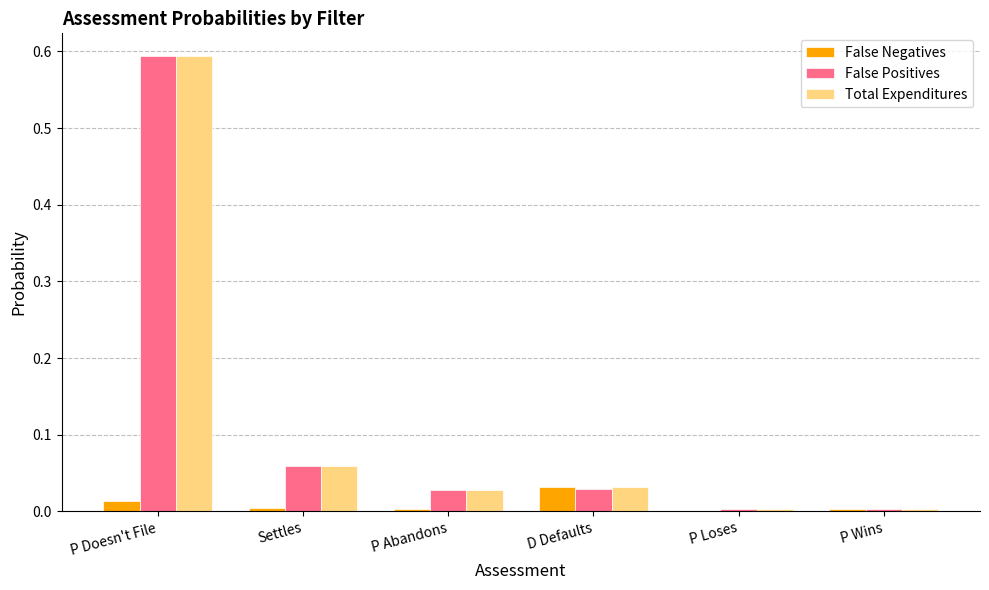

What are all the series names shown in the legend?

False Negatives, False Positives, Total Expenditures